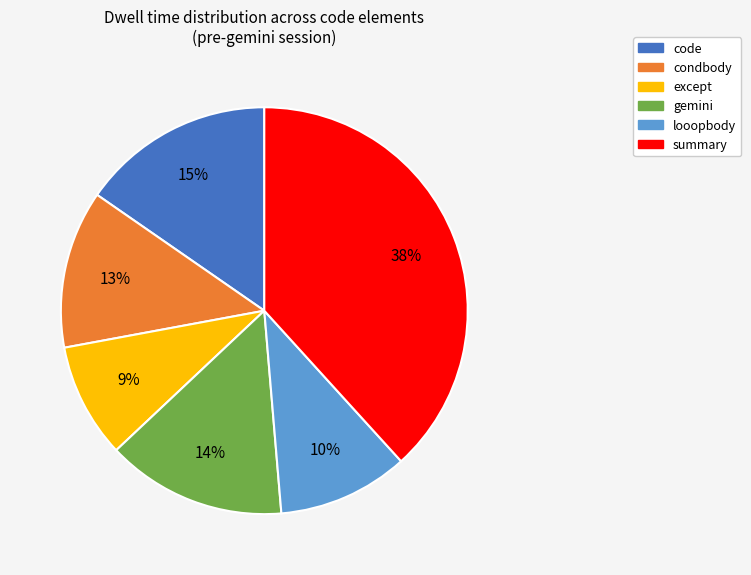

Which has a higher value, code or except?

code